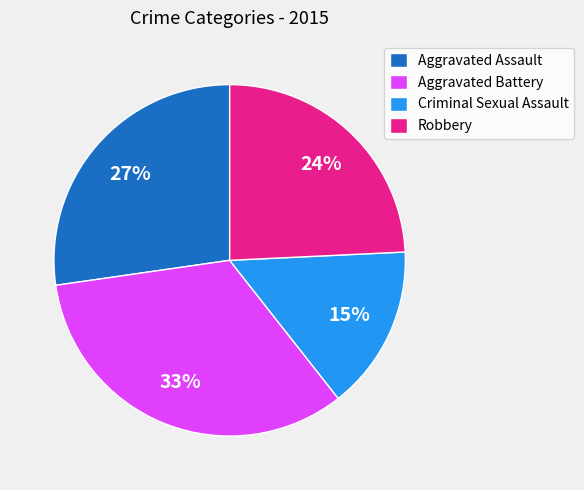

What is the ratio of the value at Criminal Sexual Assault to the value at Robbery?

0.6